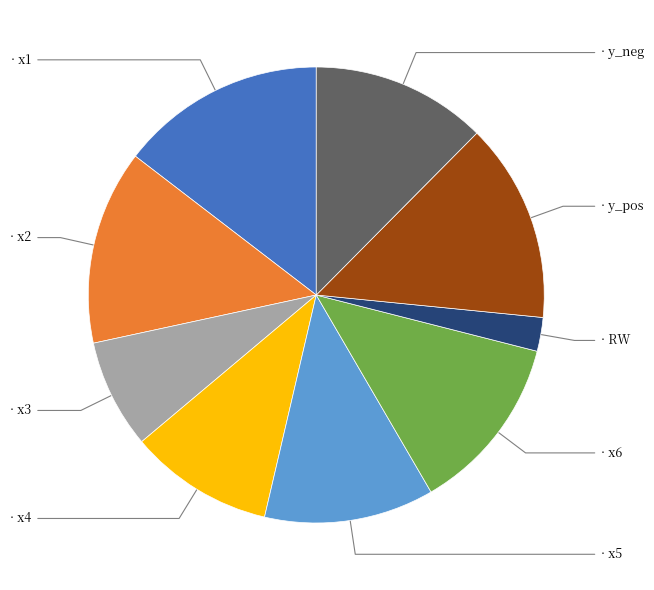

Does any single category account for the majority?

No